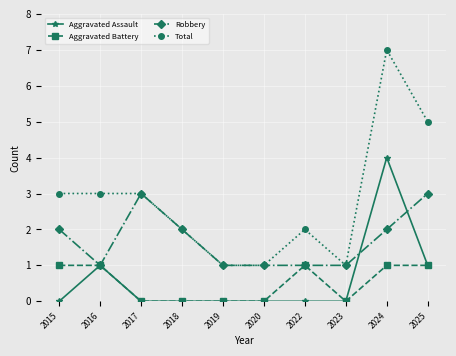

What is the difference between the highest and lowest values at 2015?

3